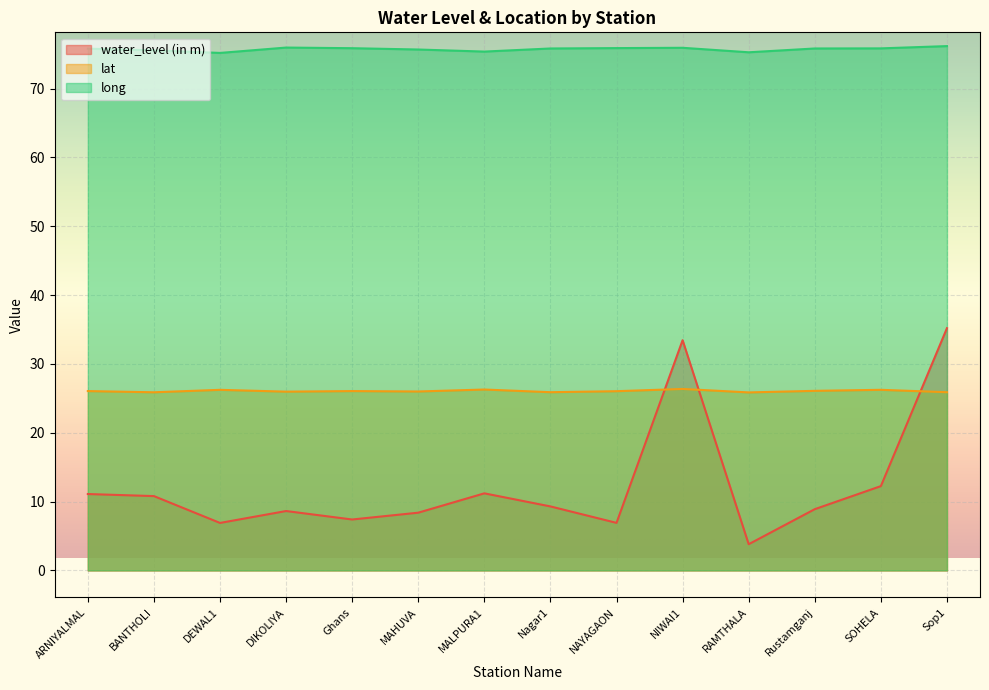

What is the total value across all series at DEWAL1?

108.3